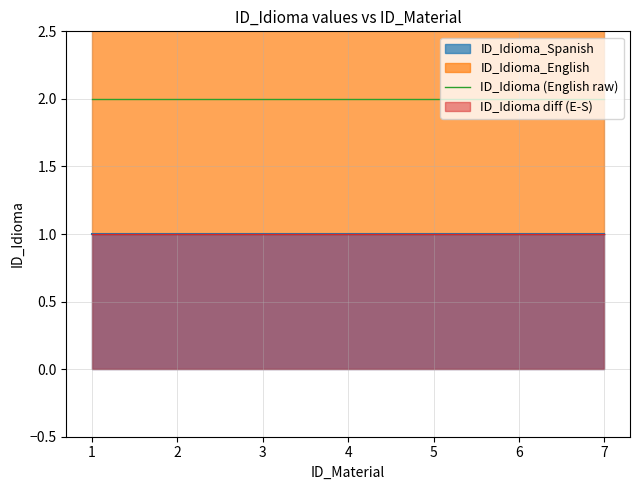

Is it true that ID_Idioma_Spanish equals 1 at 7?

True